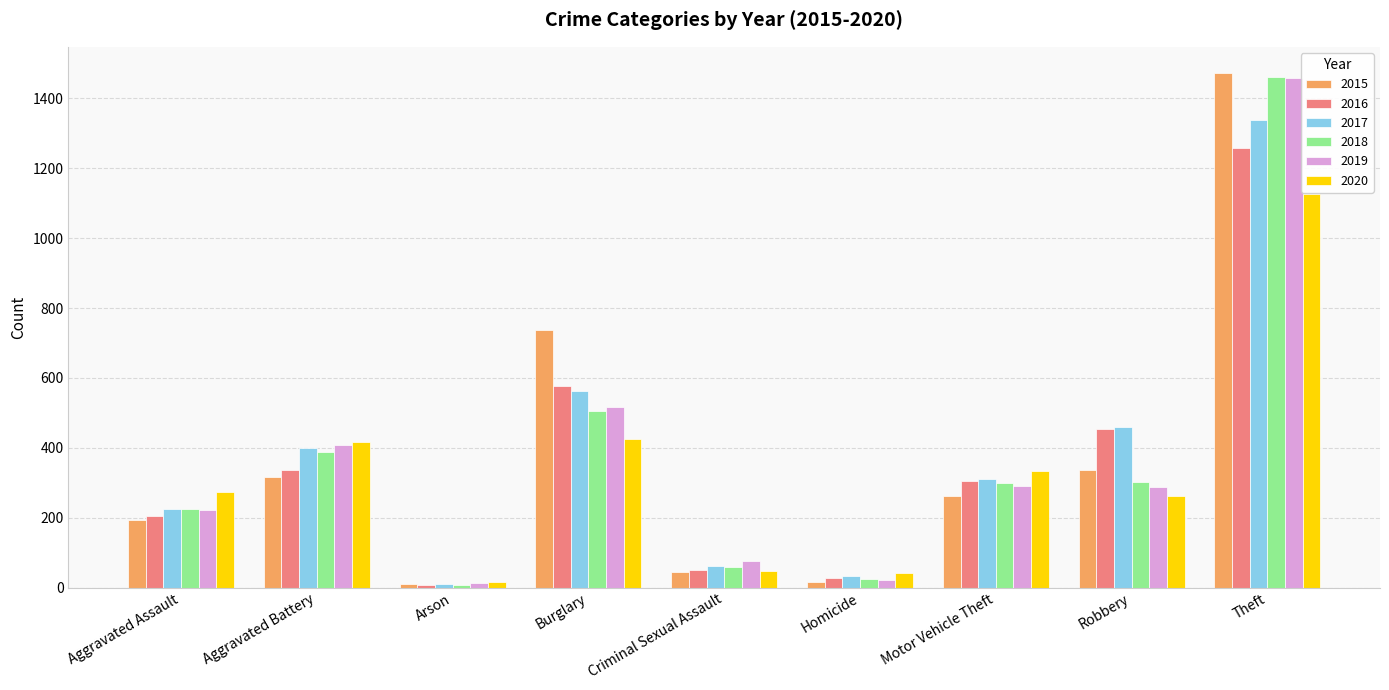

What is the approximate value of 2018 at Aggravated Battery?

389